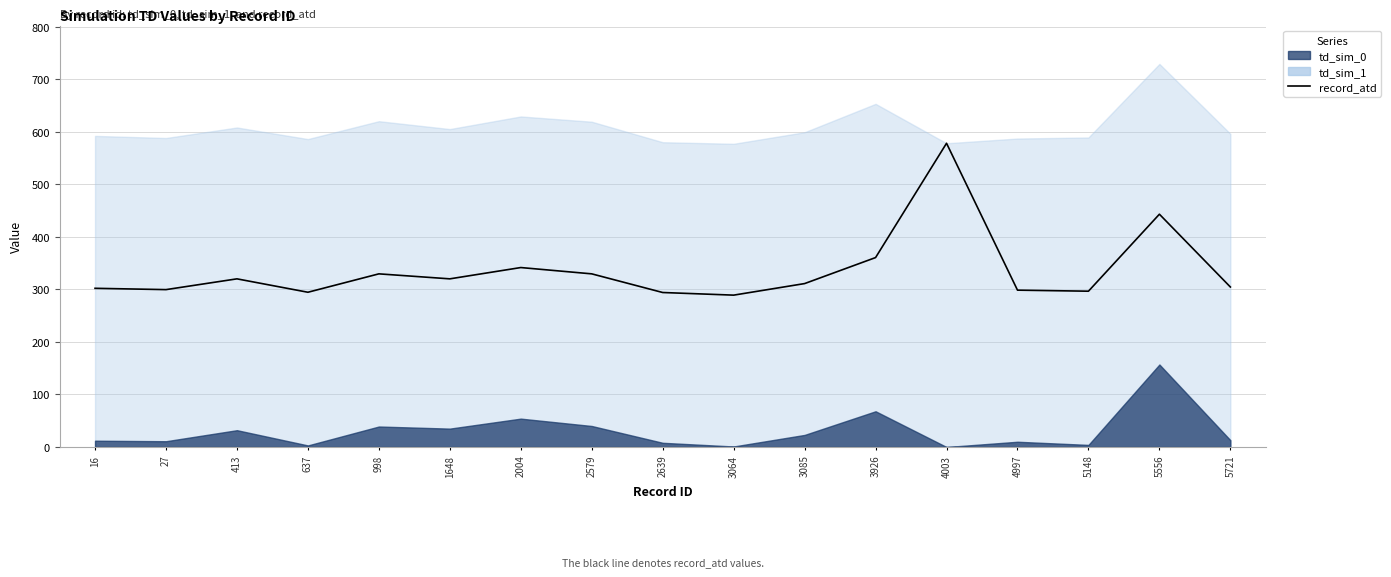

What is the value of the 16th point from the left?

443.0